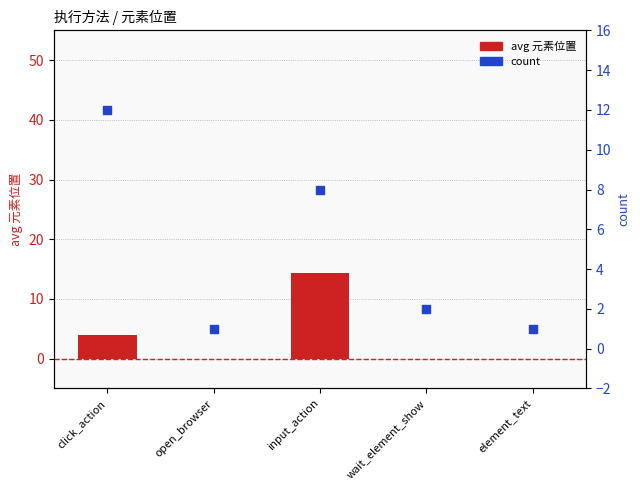

At which category is the sum across all series the highest?

input_action